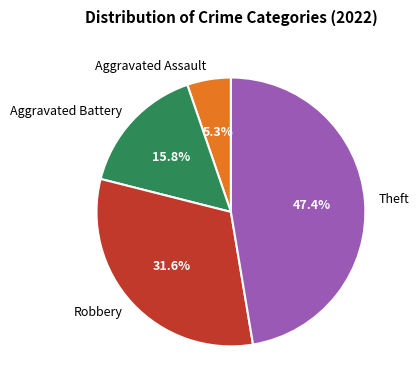

Is it true that Aggravated Assault is 5% of the pie?

True